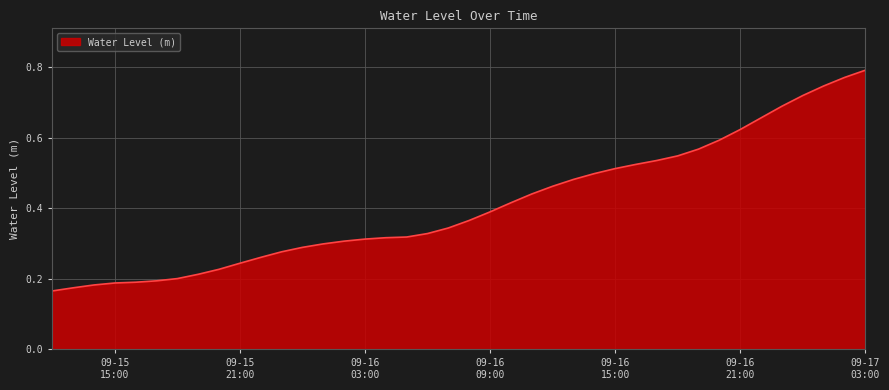

What is the minimum value shown in the chart?

0.2